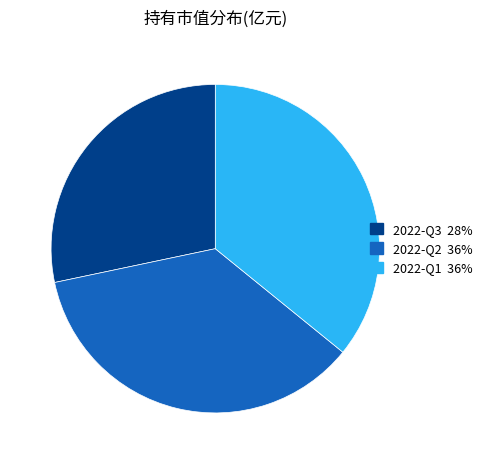

Is 2022-Q2 the majority of the pie?

No